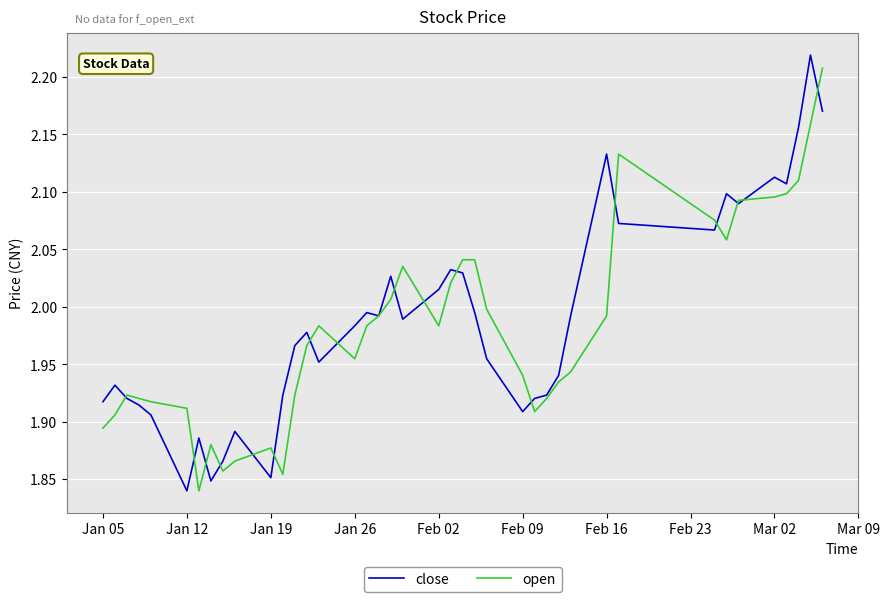

Does the chart display data point markers on the line(s)?

No